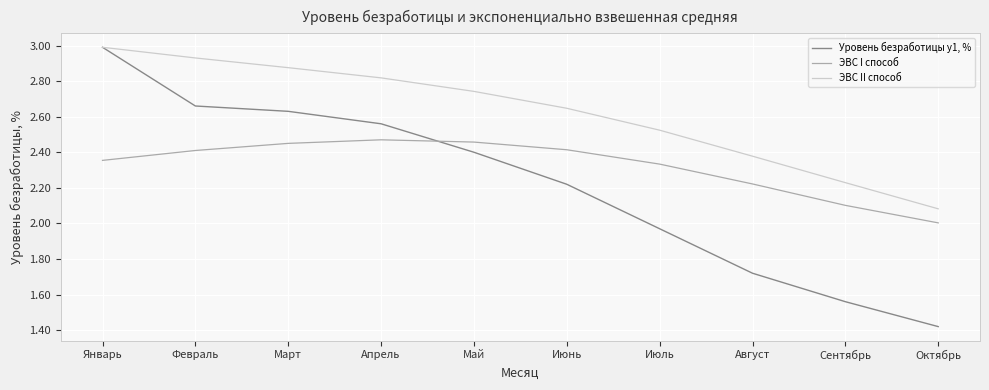

What are all the series names shown in the legend?

Уровень безработицы y1, %, ЭВС I способ, ЭВС II способ